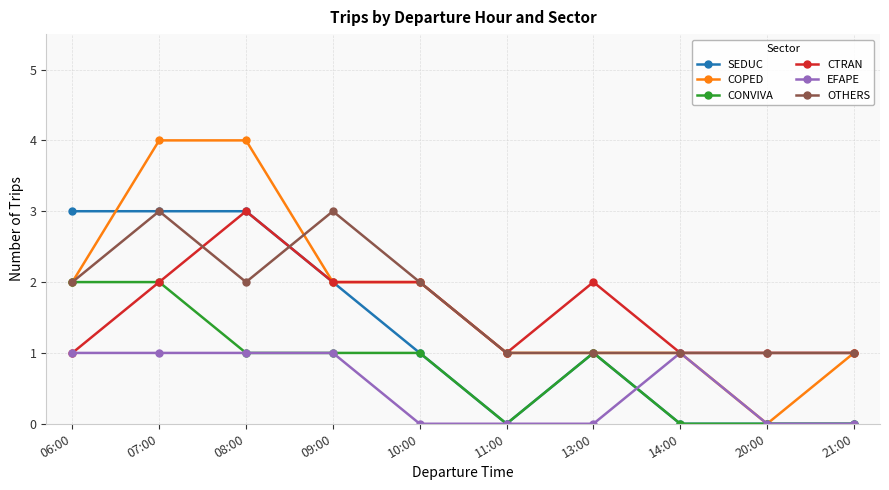

What is the highest value of the CTRAN series?

3